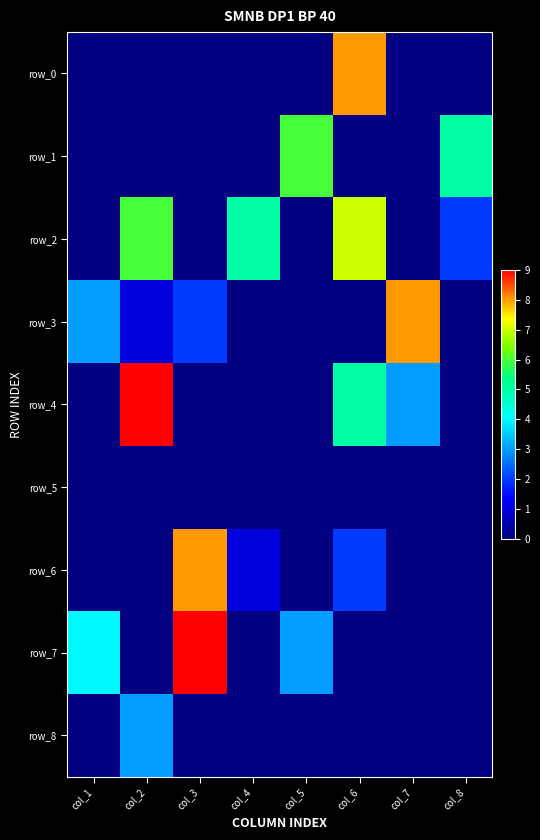

True or false: row_3 has a value of 8 at col_7.

True